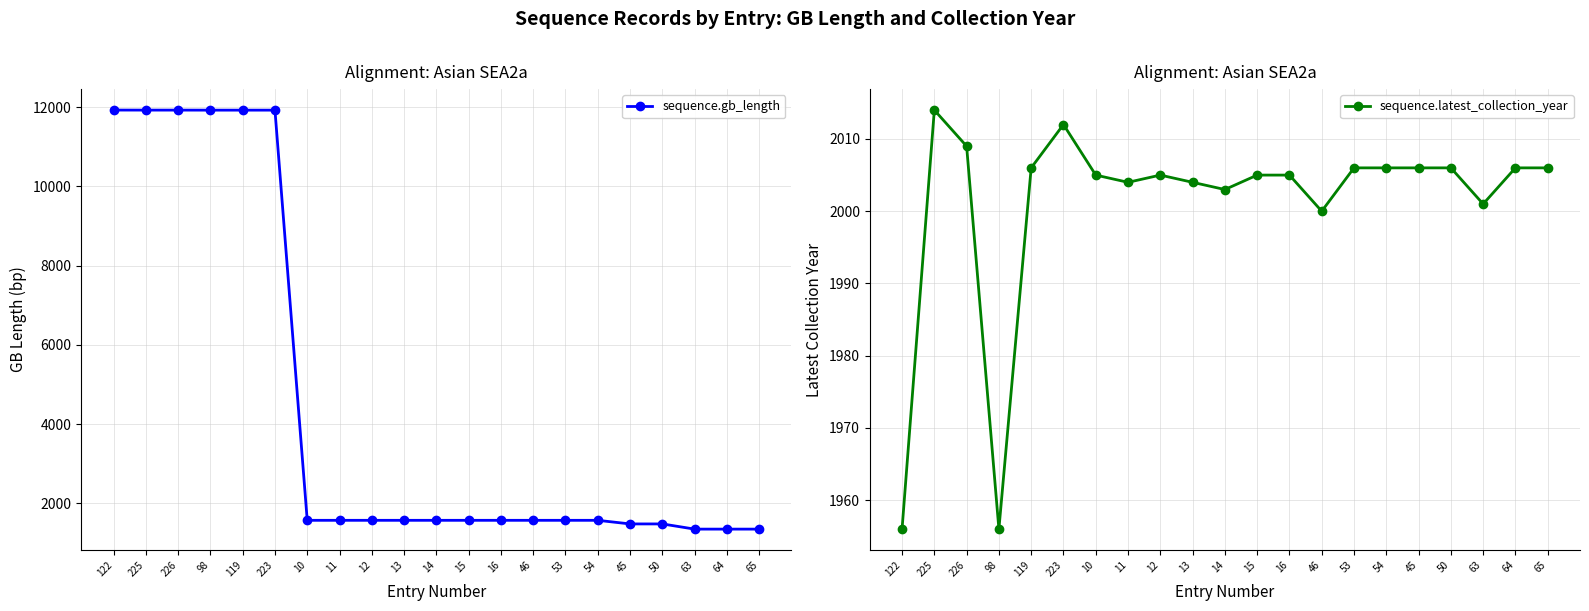

Rank the series at 54 from lowest to highest value.

sequence.gb_length, sequence.latest_collection_year